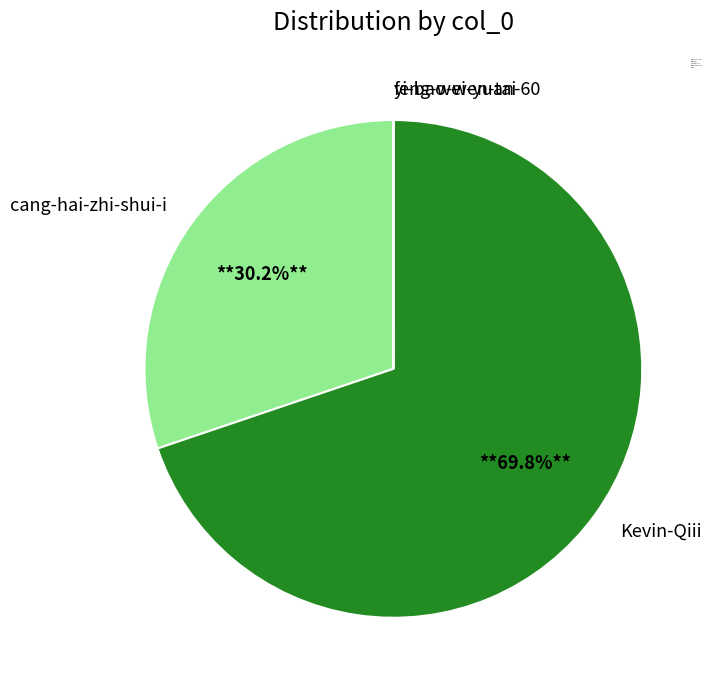

Which category has the biggest portion of the pie?

Kevin-Qiii